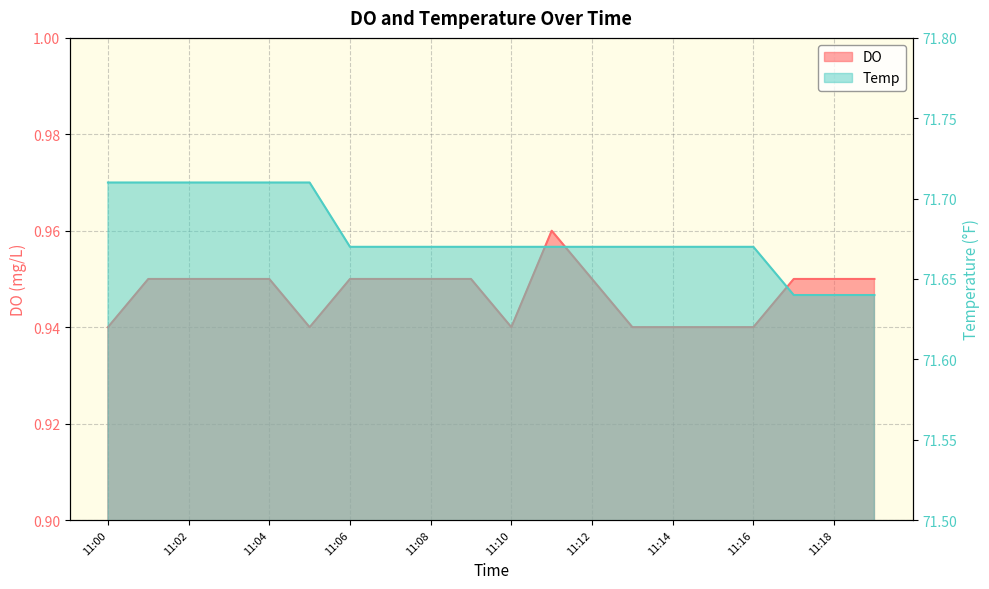

What is the value of the DO point at the 15th from the left?

0.9